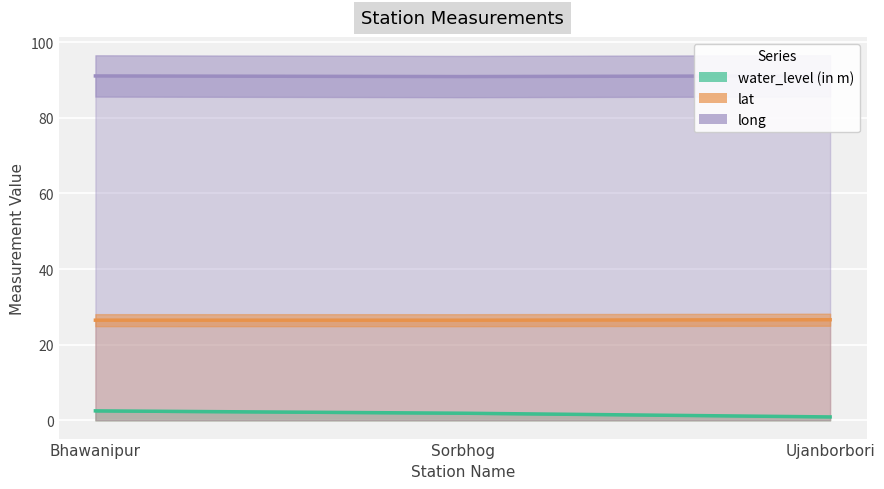

At how many categories does at least one series exceed 50?

3